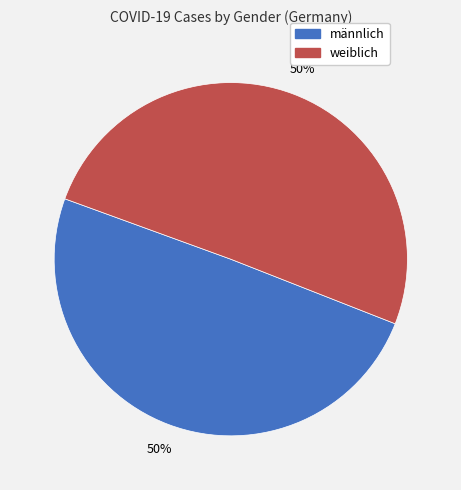

How many segments does this pie chart have?

2